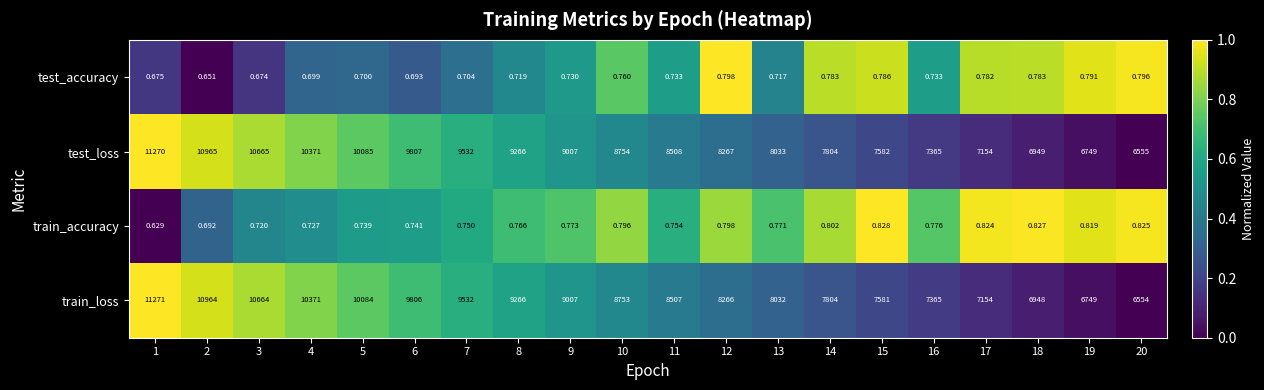

Rank the series by their maximum value, from highest to lowest.

train_loss, test_loss, train_accuracy, test_accuracy